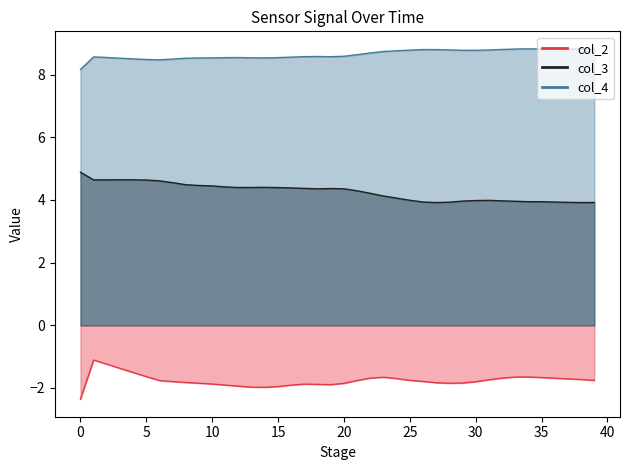

True or false: col_3 and col_2 cross at least once.

False